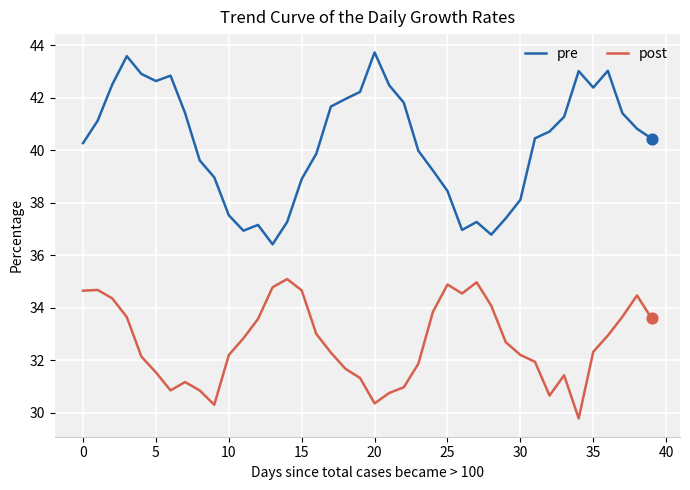

Which series has the largest total across all categories?

pre